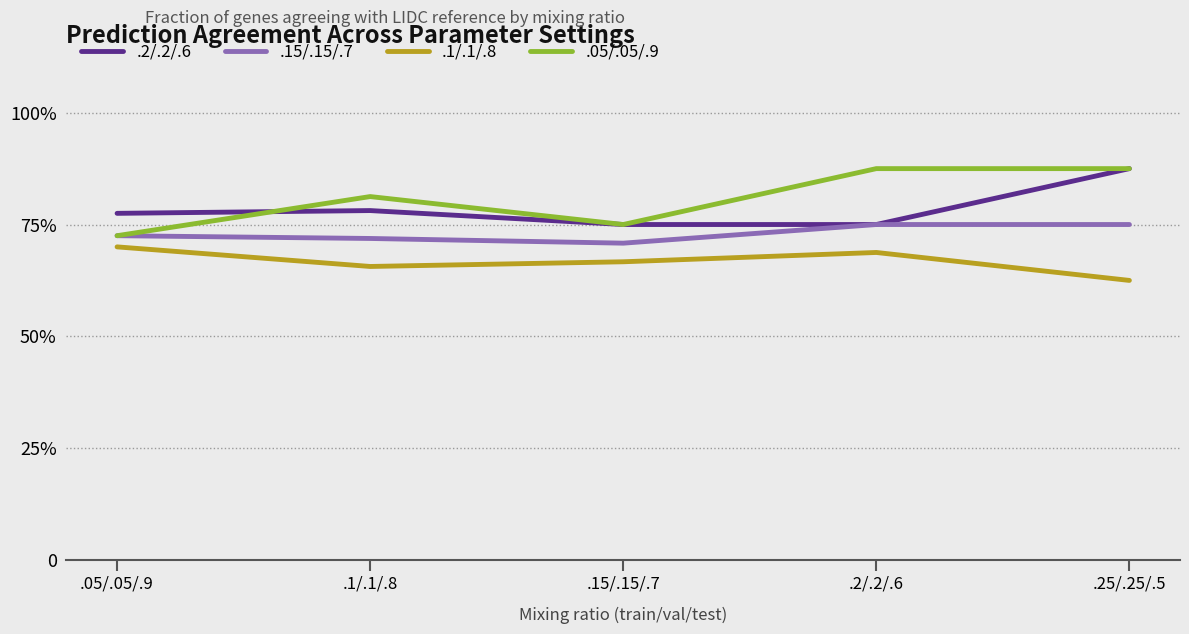

Rank the series at .05/.05/.9 from highest to lowest value.

.2/.2/.6, .15/.15/.7, .05/.05/.9, .1/.1/.8